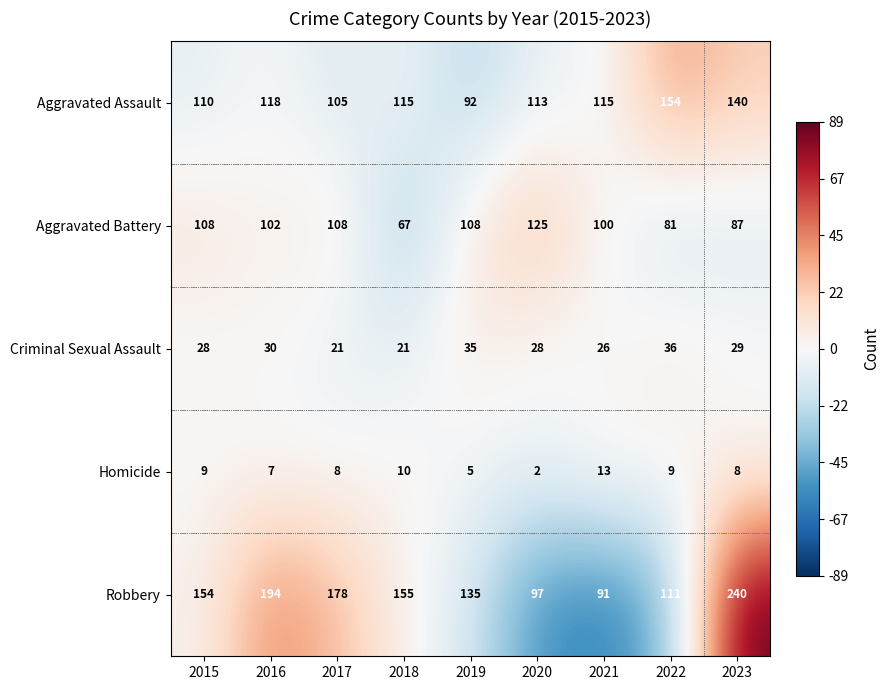

What is the approximate value of Criminal Sexual Assault at 2019?

35